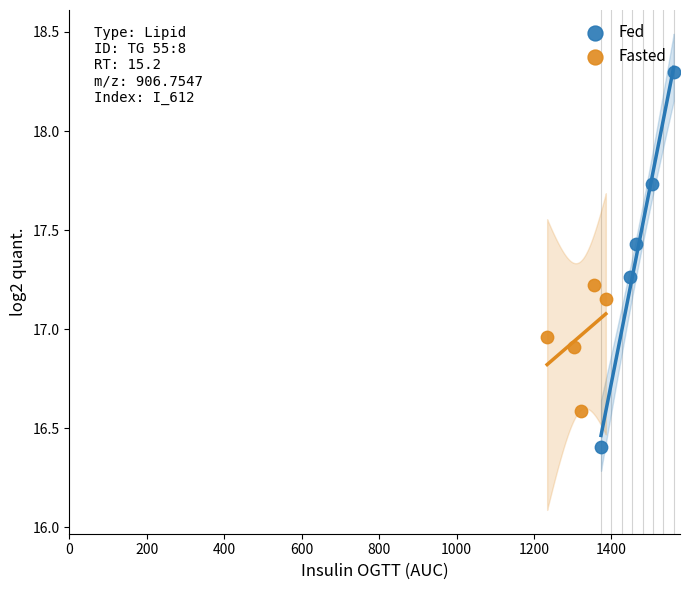

Which series contains the highest Y value?

Fed